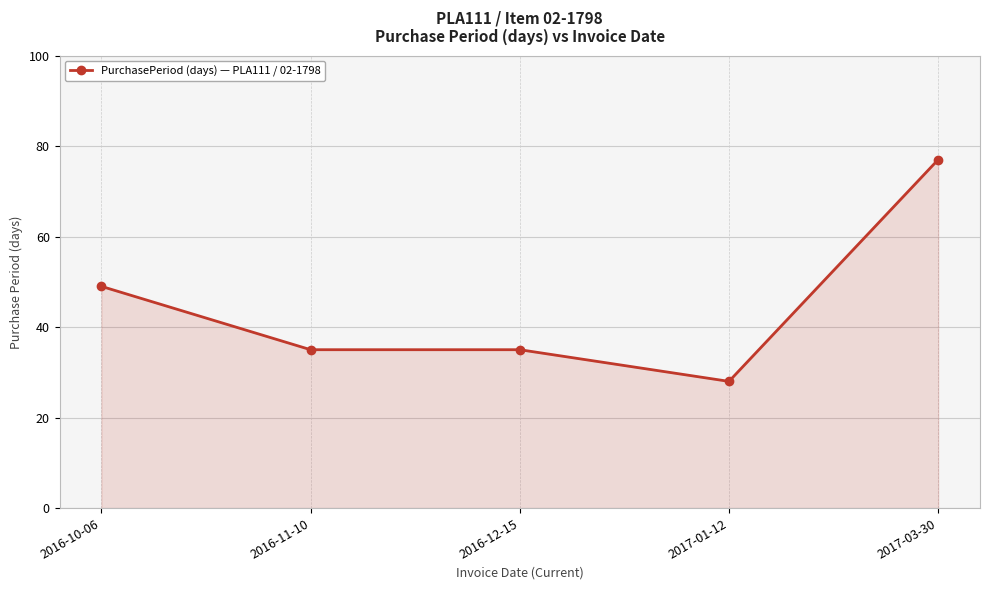

What is the label of the 3rd point from the right?

2016-12-15